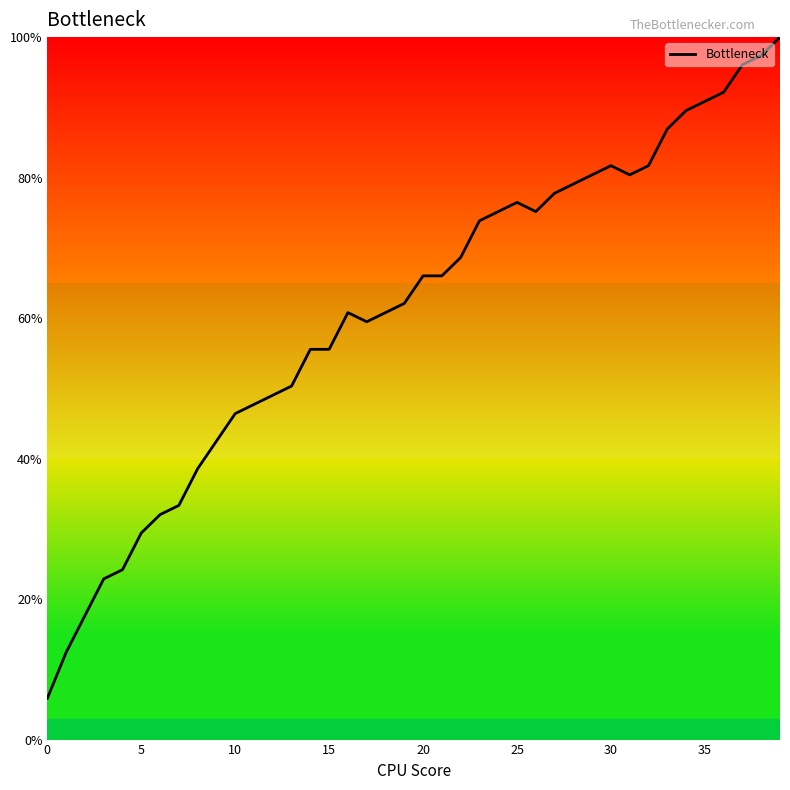

What is the difference between the maximum and minimum values?

94.1